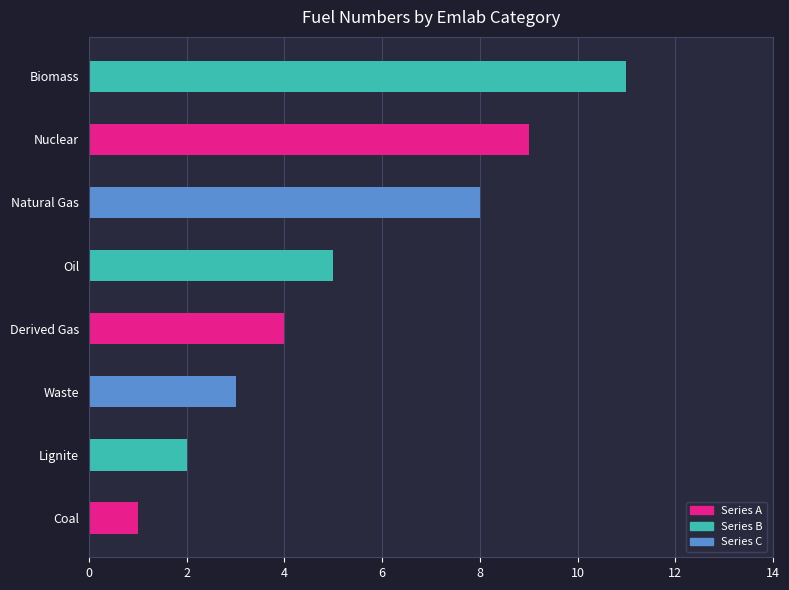

Reading left to right, transcribe all the data shown in this chart.

Coal=1	Lignite=2	Waste=3	Derived Gas=4	Oil=5	Natural Gas=8	Nuclear=9	Biomass=11